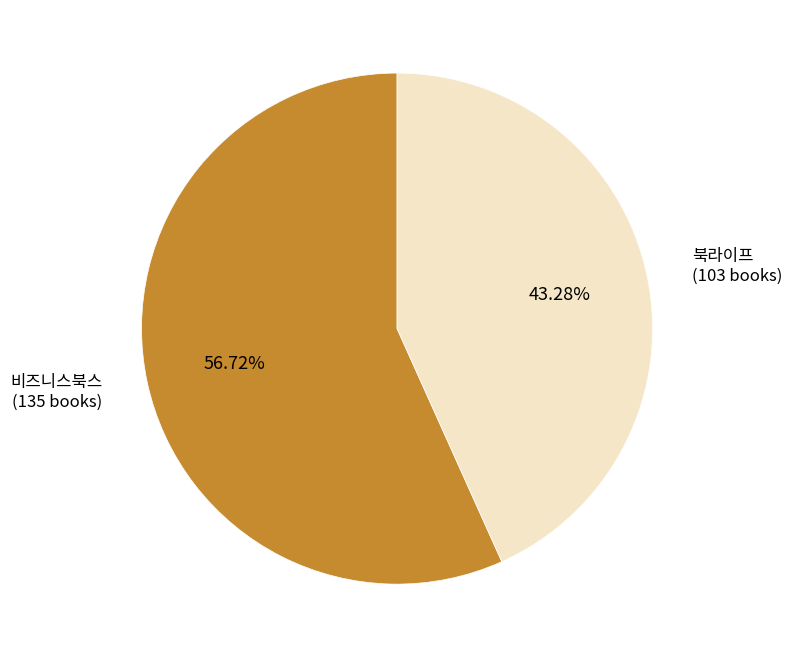

Which category has the biggest portion of the pie?

비즈니스북스